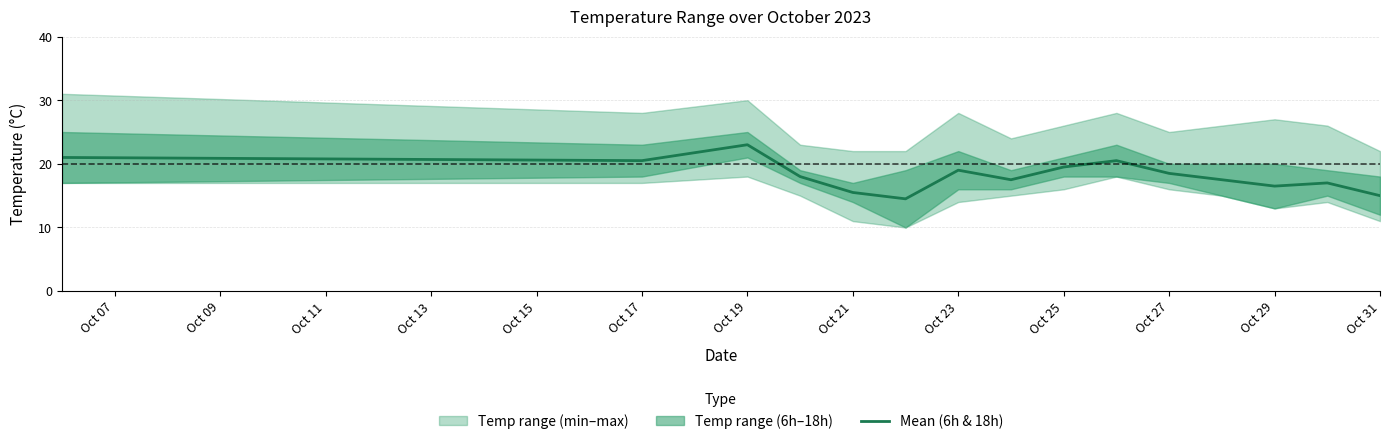

What is the sum of all values?

273.5